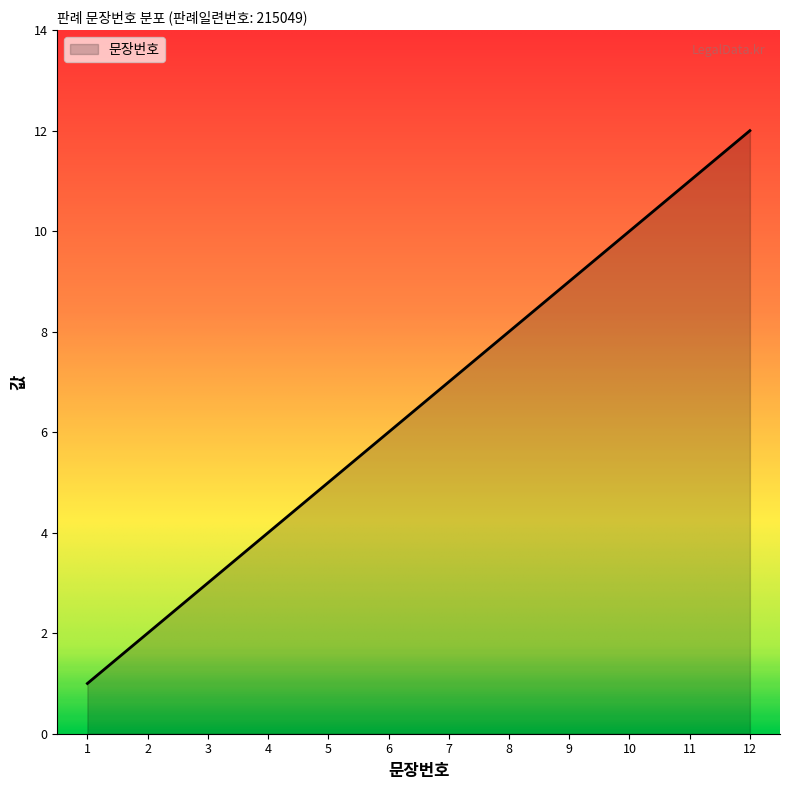

Rank the categories by value from highest to lowest.

12, 11, 10, 9, 8, 7, 6, 5, 4, 3, 2, 1